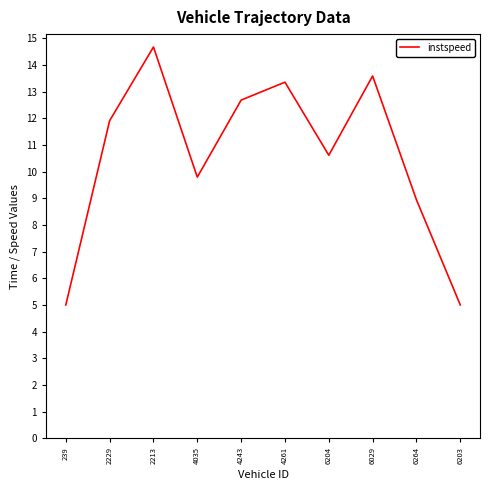

The chart shows a value of 5.0 at 239. True or false?

True